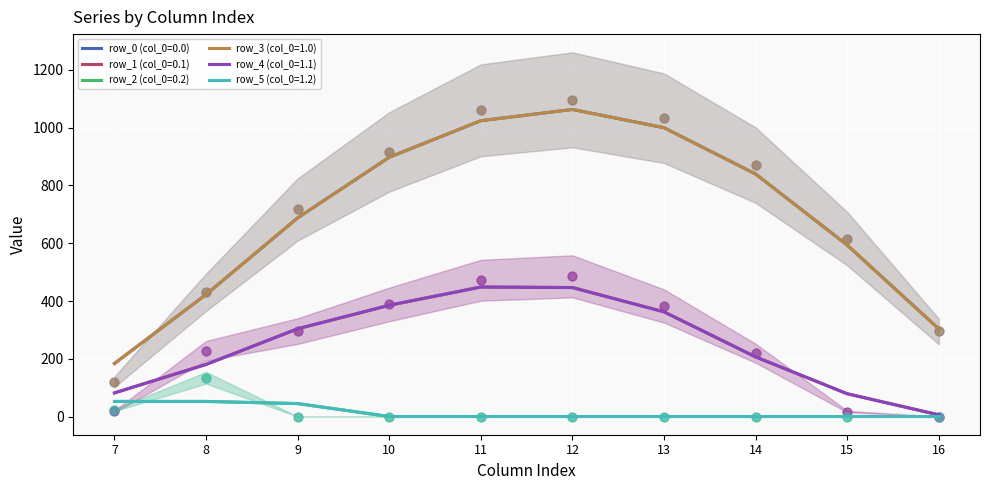

What are all the series names shown in the legend?

row_0 (col_0=0.0), row_1 (col_0=0.1), row_2 (col_0=0.2), row_3 (col_0=1.0), row_4 (col_0=1.1), row_5 (col_0=1.2)